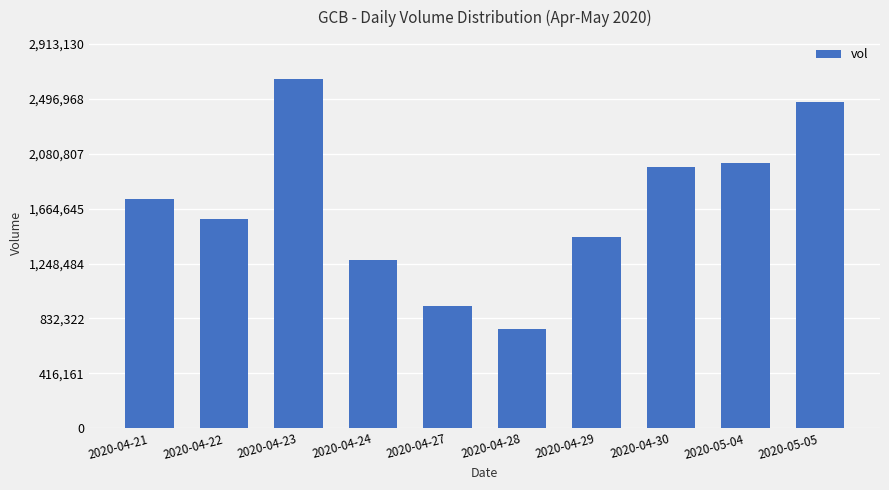

List the labels in order of value, smallest first.

2020-04-28, 2020-04-27, 2020-04-24, 2020-04-29, 2020-04-22, 2020-04-21, 2020-04-30, 2020-05-04, 2020-05-05, 2020-04-23